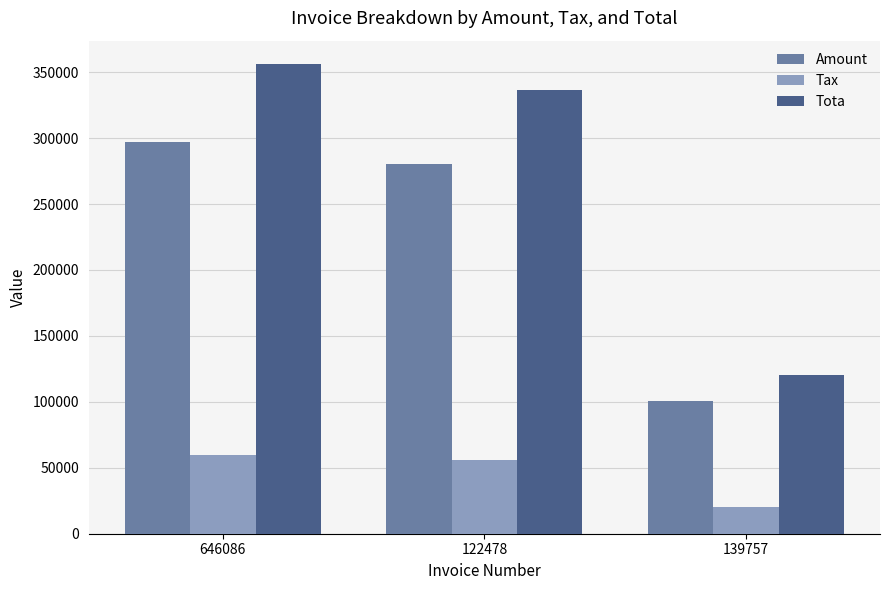

What is the difference between the maximum and minimum values in the Tax series?

39273.4